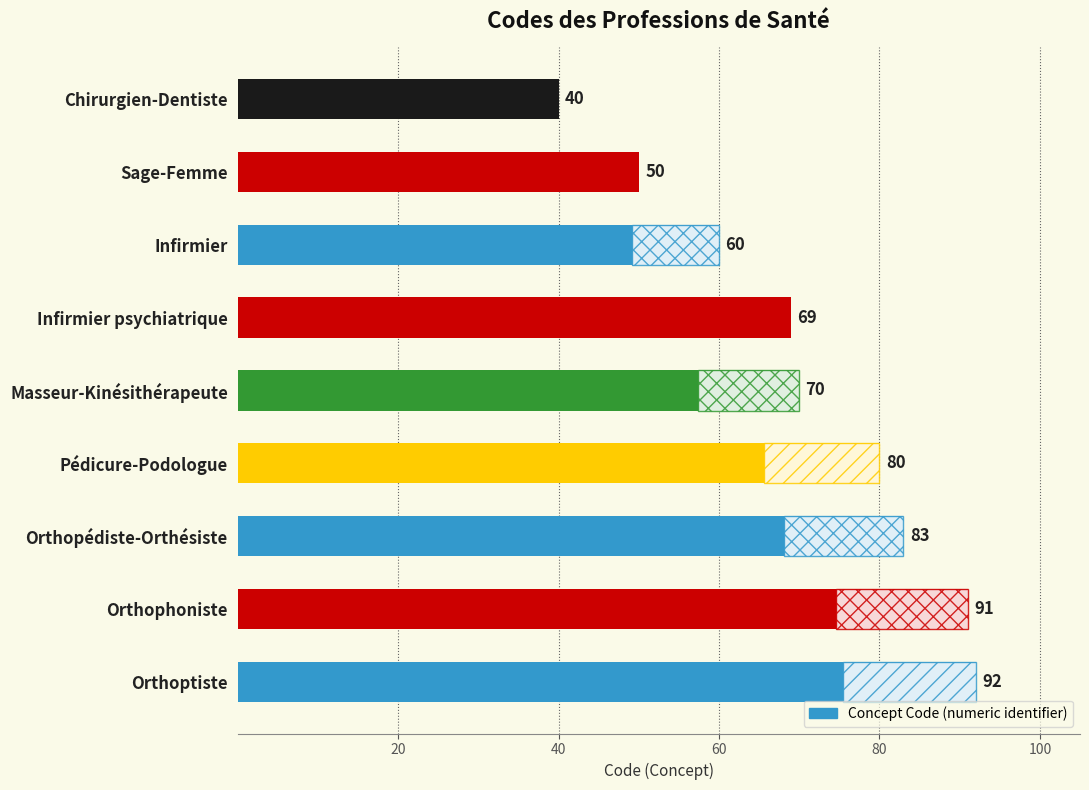

What is the difference between the maximum and second lowest values?

42